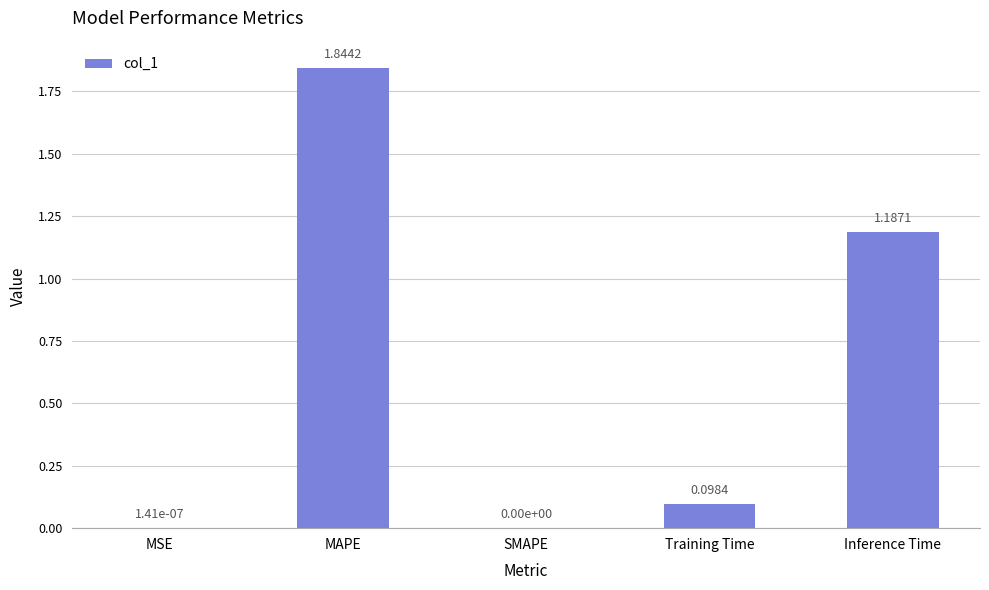

How many categories are shown in the chart?

5